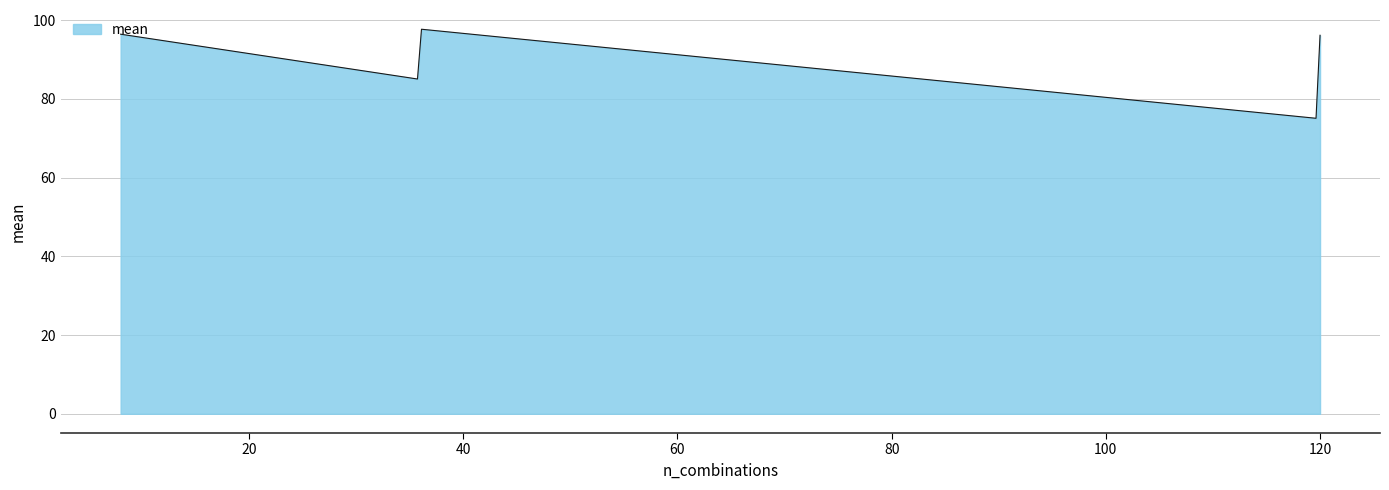

What is the difference between the maximum and minimum values?

22.6